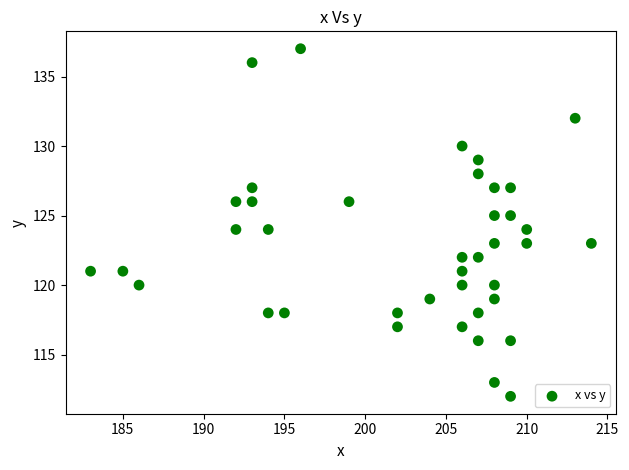

What is the range of X values (max minus min)?

31